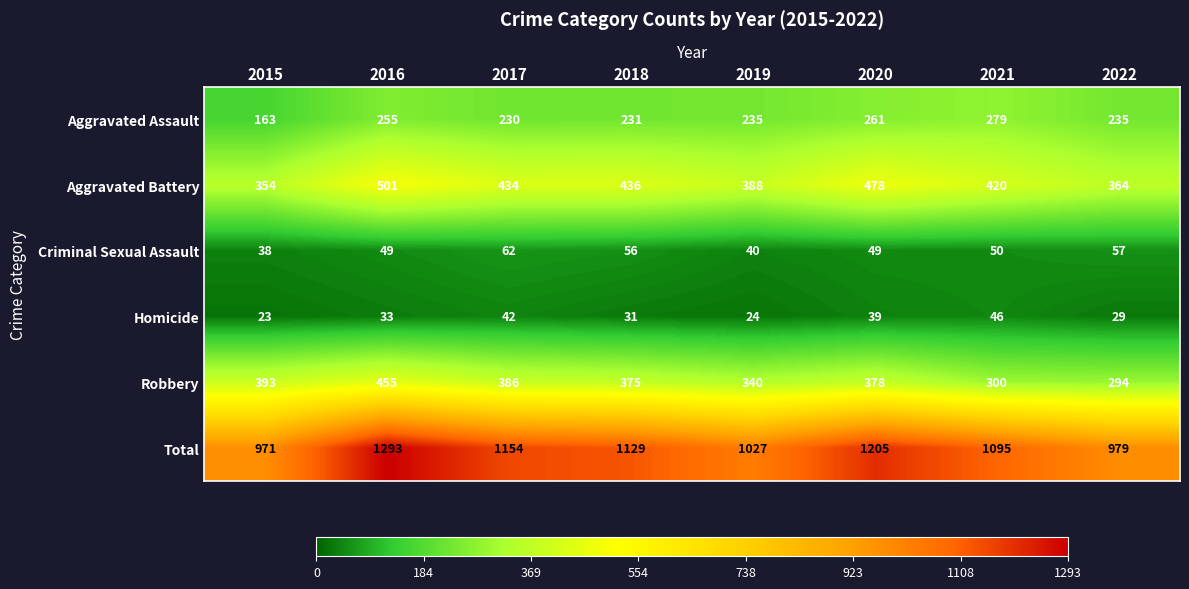

Is it true that Aggravated Assault equals 163 at 2015?

True